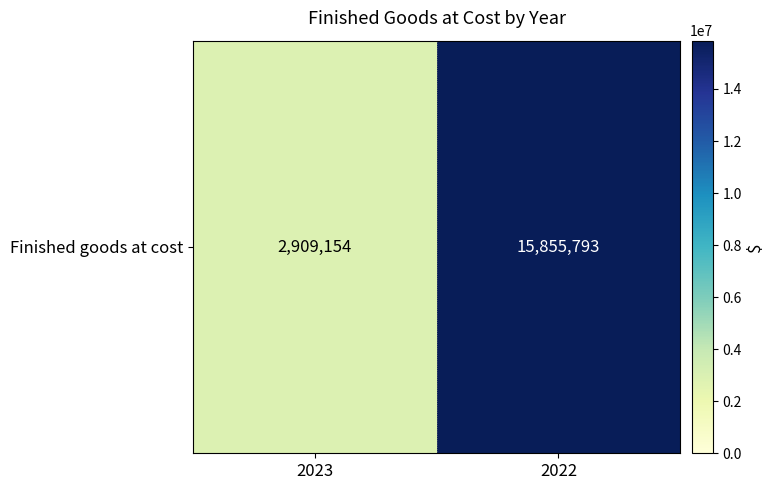

What is the approximate value at 2022?

15855793